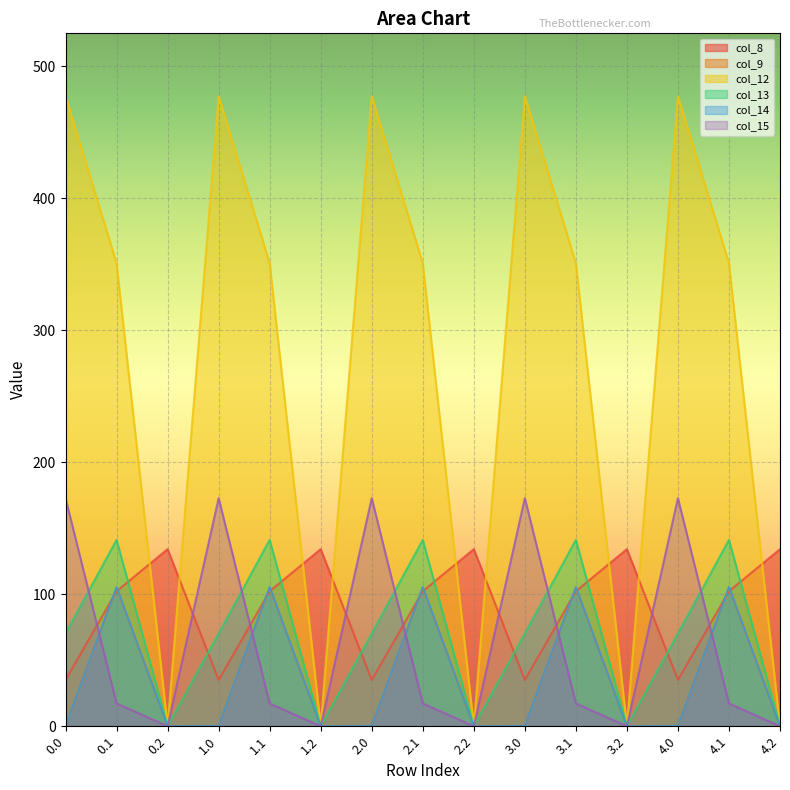

How many distinct data groups are displayed?

6